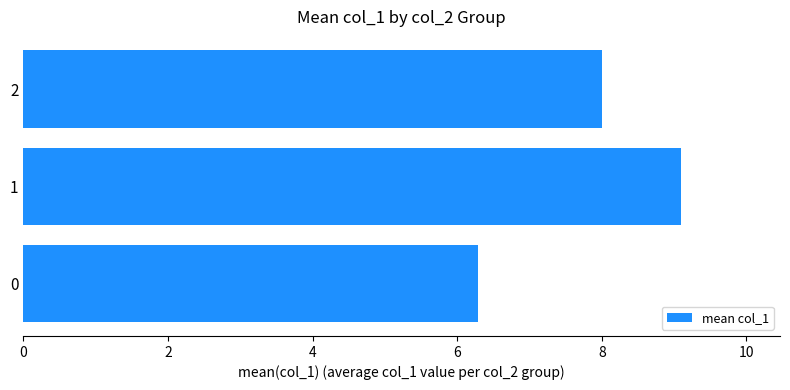

What is the sum of the values at 0 and 2?

14.3